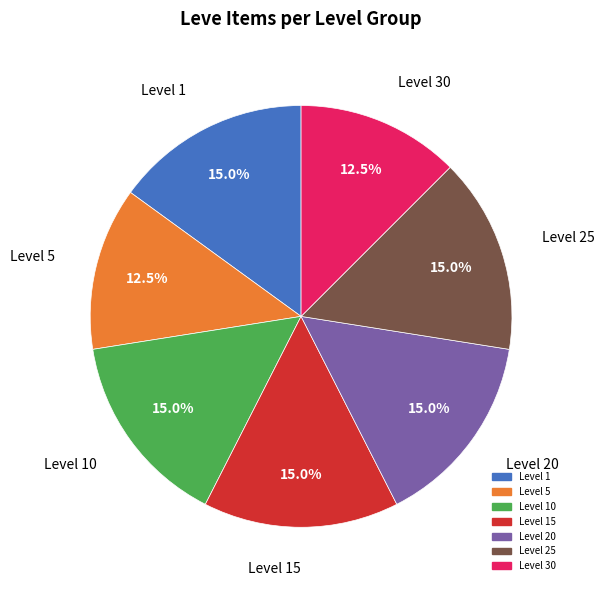

How many segments does this pie chart have?

7